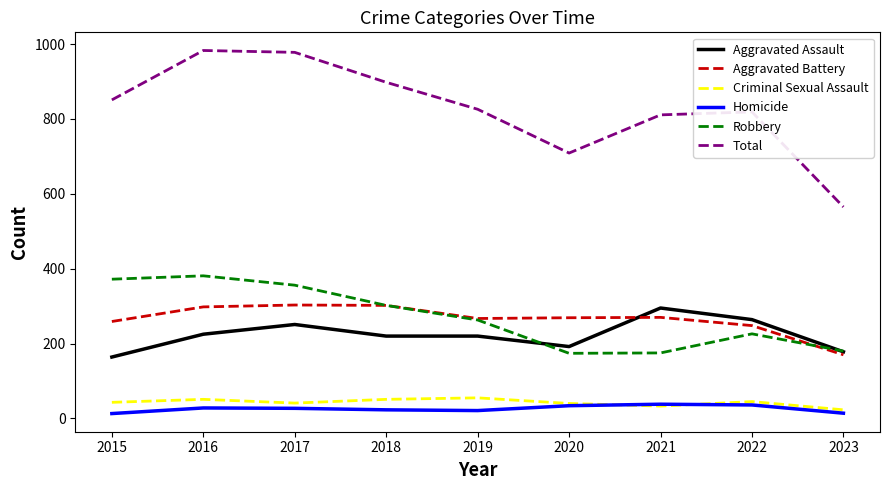

Is it true that Total equals 1126 at 2020?

False